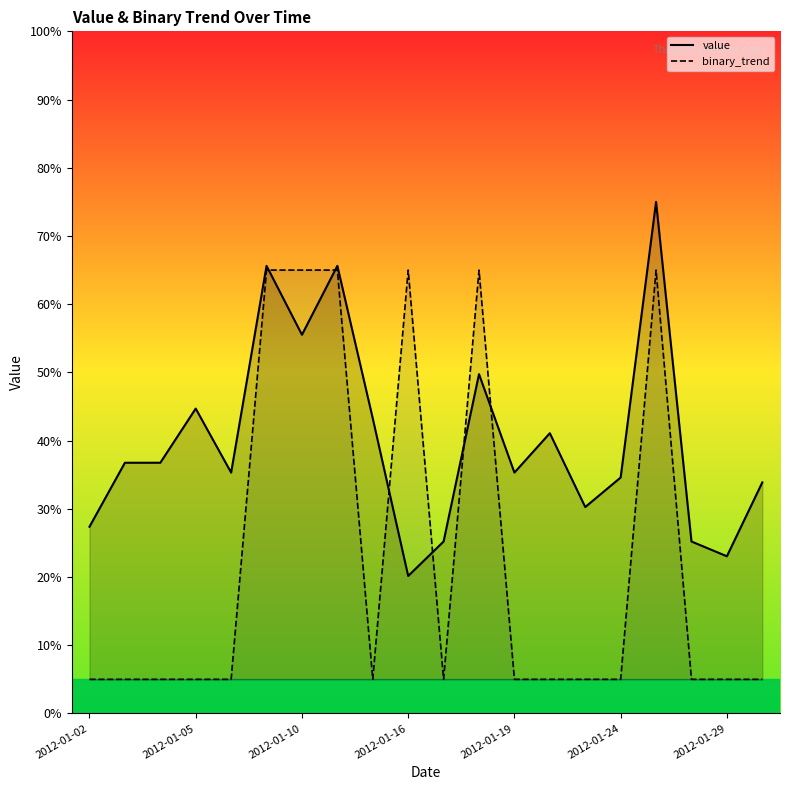

Reading right to left, list all the values displayed in this chart.

value: 33.9	23.0	25.2	75.0	34.6	30.3	41.1	35.3	49.7	25.2	20.2	43.2	65.6	55.5	65.6	35.3	44.7	36.8	36.8	27.4
binary_trend: 5.0	5.0	5.0	65.0	5.0	5.0	5.0	5.0	65.0	5.0	65.0	5.0	65.0	65.0	65.0	5.0	5.0	5.0	5.0	5.0